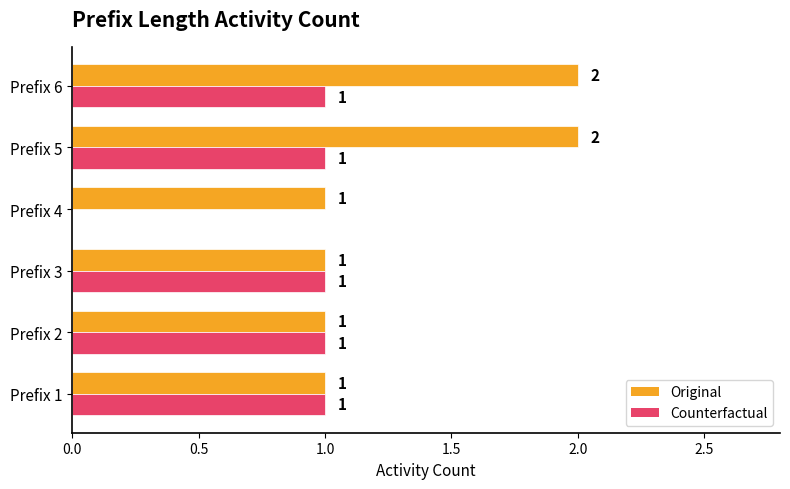

Where is Counterfactual nearest to the value 0?

Prefix 4